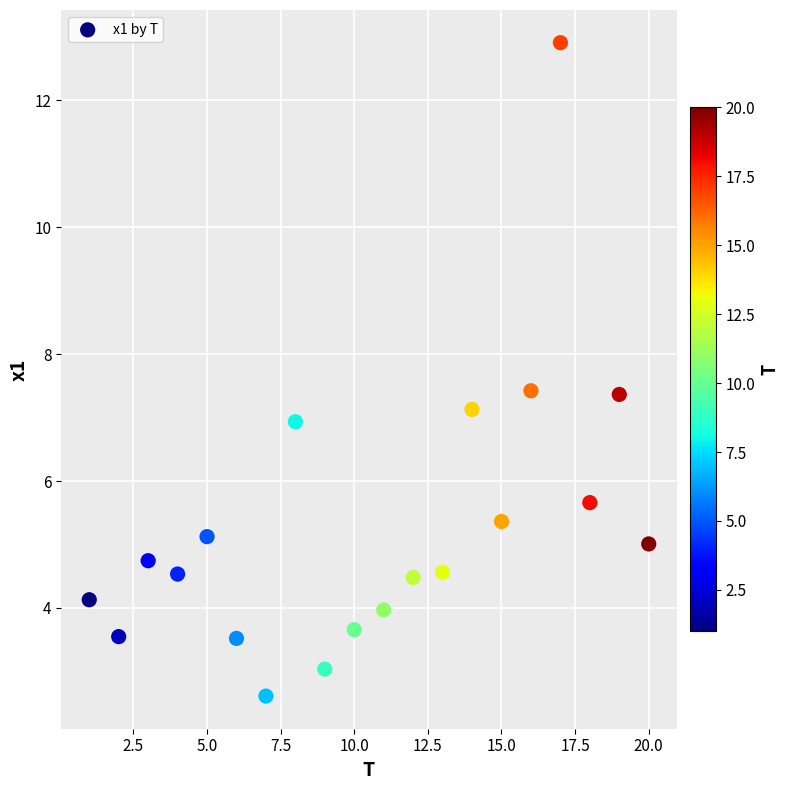

What is the range of Y values (max minus min)?

10.3